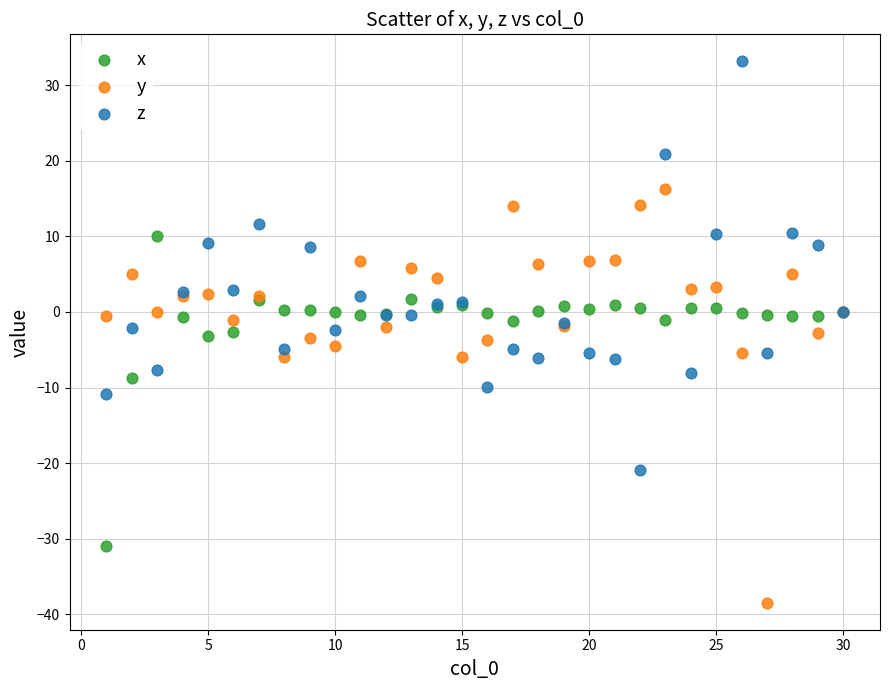

What is the X range (max minus min) for the scatter plot?

29.0